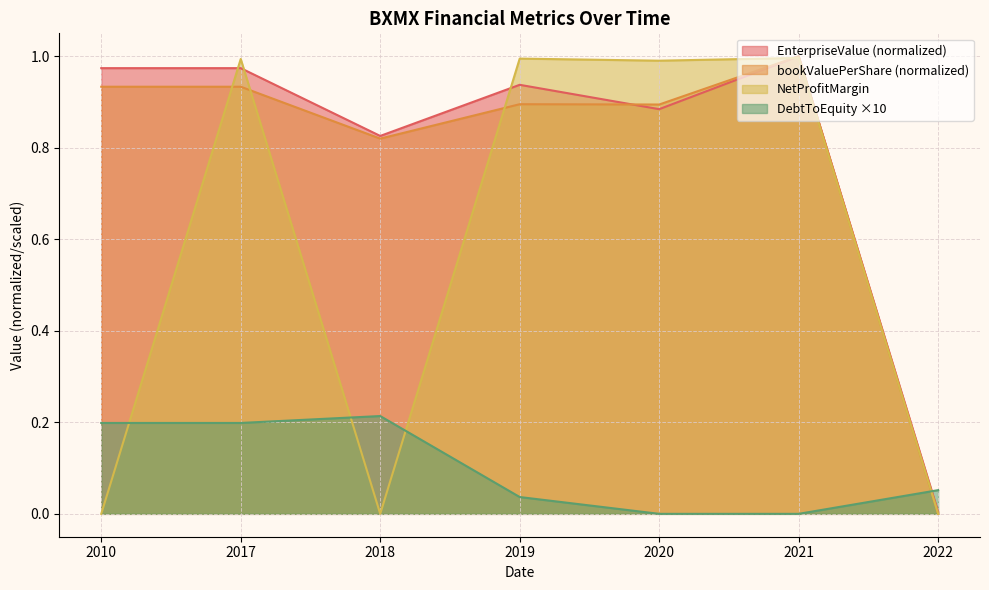

How many interior local valleys does the NetProfitMargin series have?

2